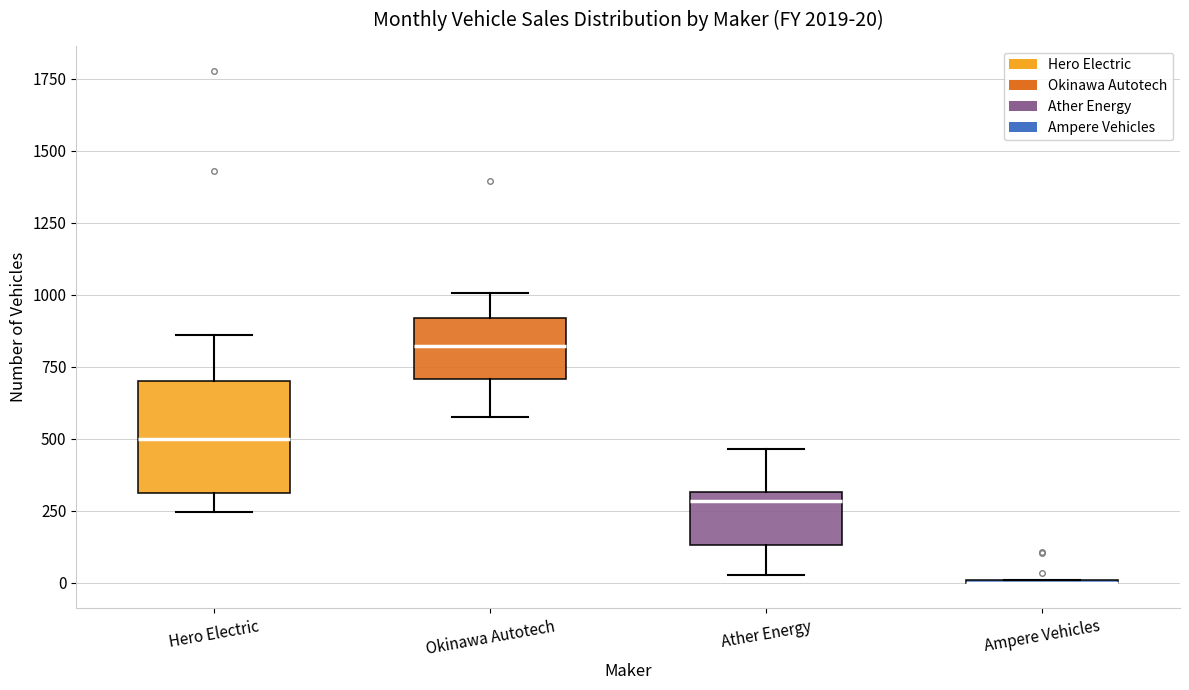

Which box is the tallest, from its lower edge to its upper edge?

Hero Electric